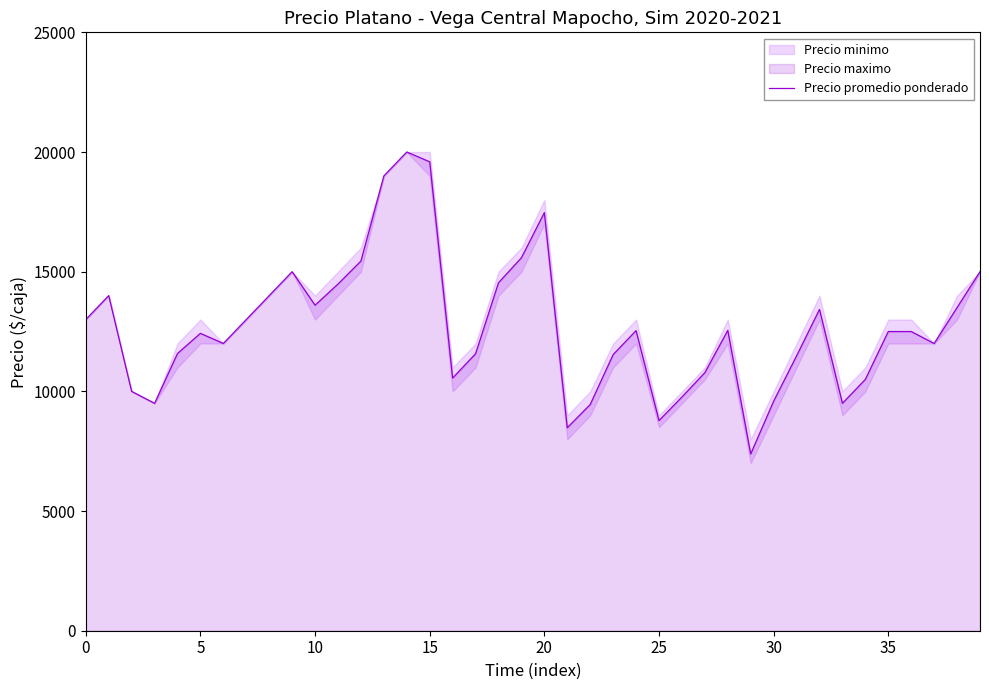

What is the sum of all values?

507588